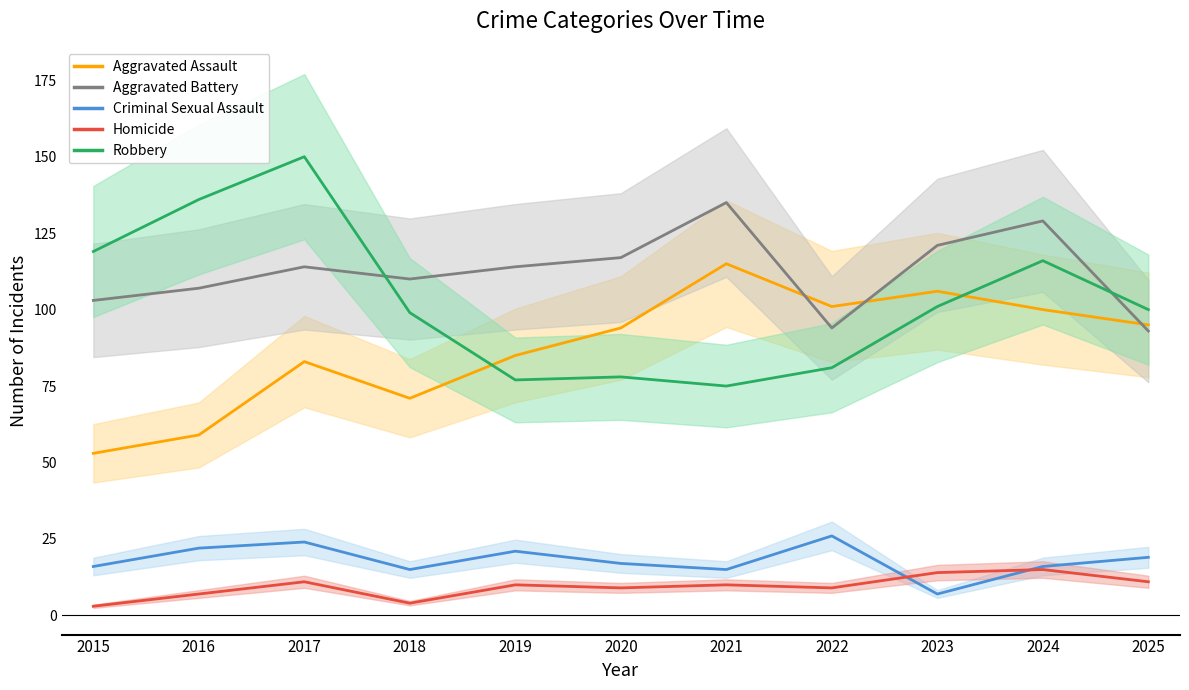

Reading left to right, extract all data points from this chart.

Aggravated Assault: 2015=53	2016=59	2017=83	2018=71	2019=85	2020=94	2021=115	2022=101	2023=106	2024=100	2025=95
Aggravated Battery: 2015=103	2016=107	2017=114	2018=110	2019=114	2020=117	2021=135	2022=94	2023=121	2024=129	2025=93
Criminal Sexual Assault: 2015=16	2016=22	2017=24	2018=15	2019=21	2020=17	2021=15	2022=26	2023=7	2024=16	2025=19
Homicide: 2015=3	2016=7	2017=11	2018=4	2019=10	2020=9	2021=10	2022=9	2023=14	2024=15	2025=11
Robbery: 2015=119	2016=136	2017=150	2018=99	2019=77	2020=78	2021=75	2022=81	2023=101	2024=116	2025=100